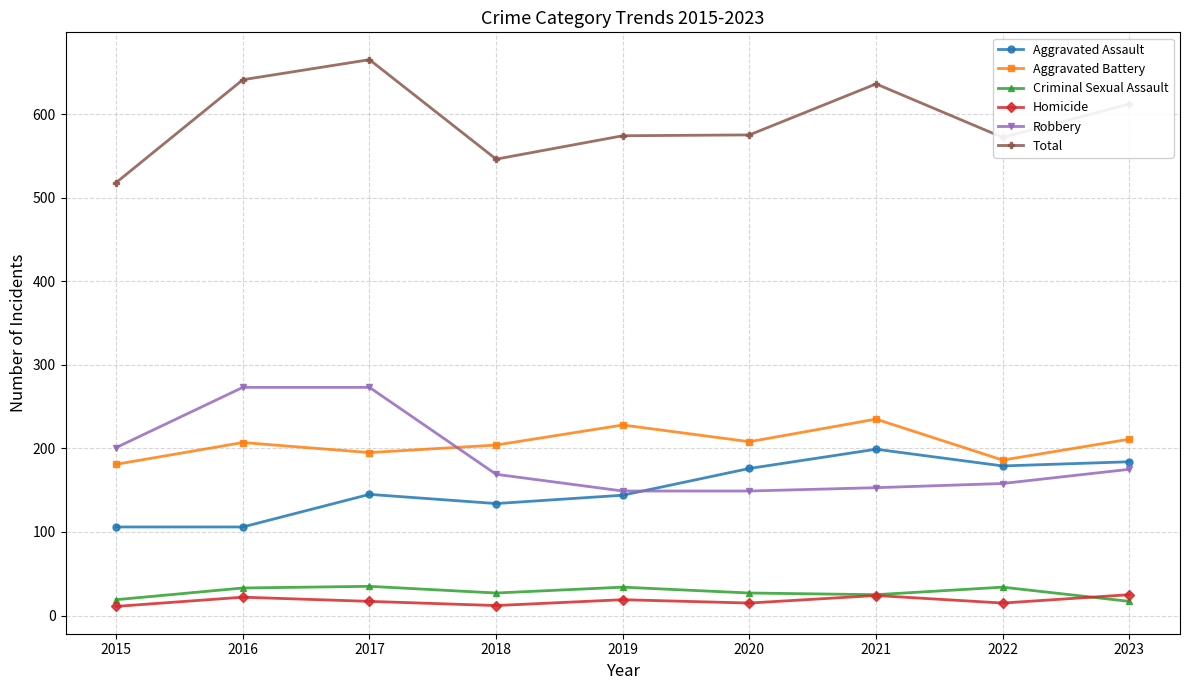

Which series changed the most between 2016 and 2022?

Robbery